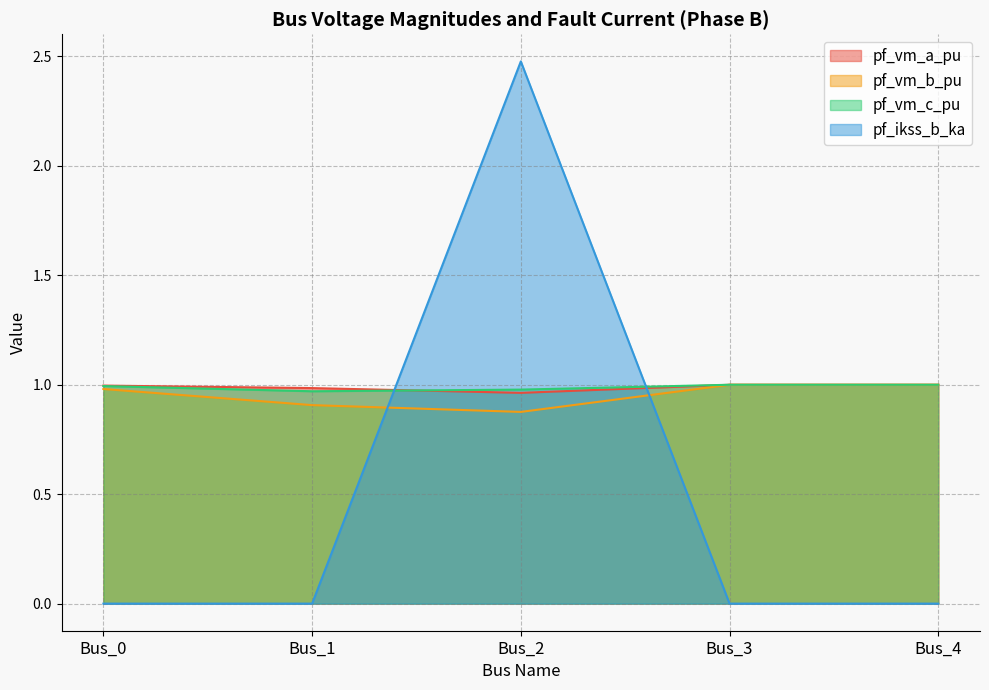

Is it true that pf_vm_a_pu equals 0.6 at Bus_2?

False